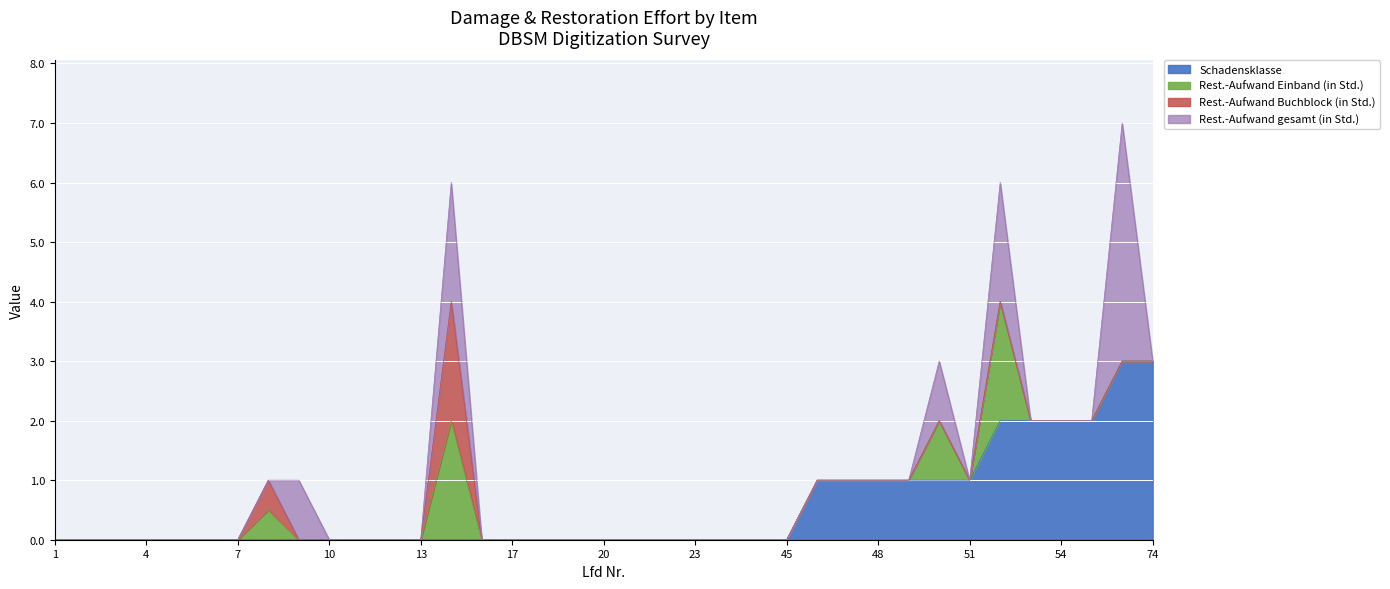

Count the number of data series in this chart.

4